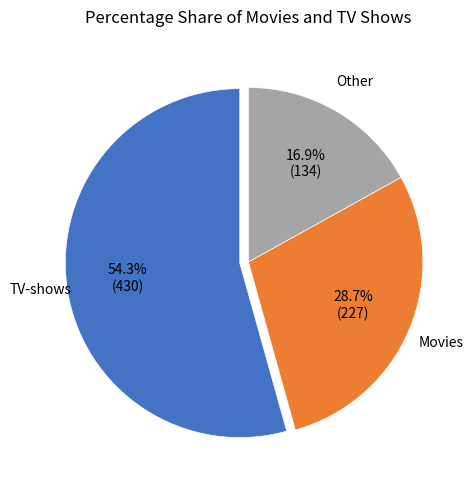

How many slices are in this pie chart?

3